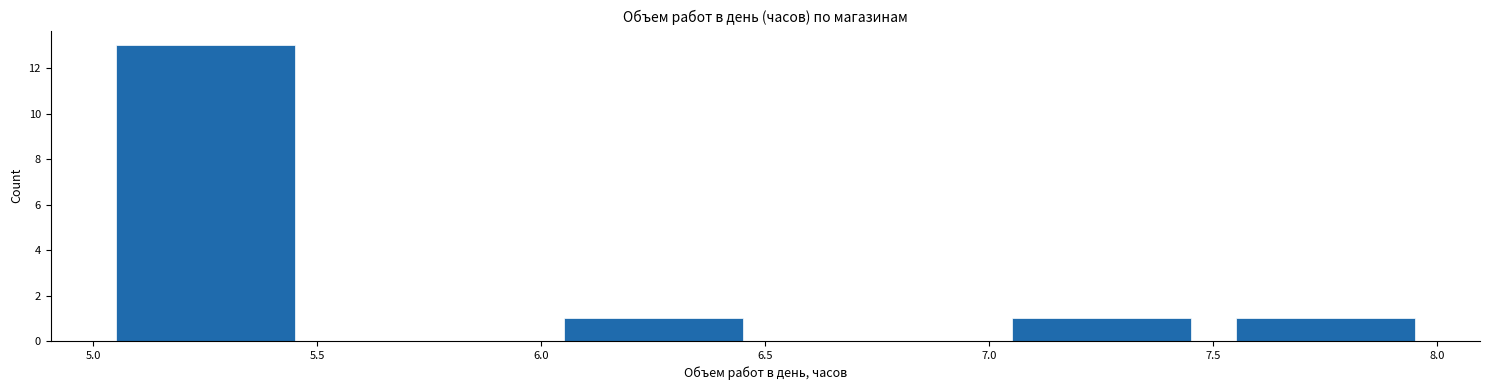

Reading left to right, transcribe this chart: for each bar, give the range it covers on the x-axis and its height. The values are not printed on the chart, so give them approximately, as read against the axis.

5.0 to 5.5: 13
5.5 to 6.0: 0
6.0 to 6.5: 1
6.5 to 7.0: 0
7.0 to 7.5: 1
7.5 to 8.0: 1